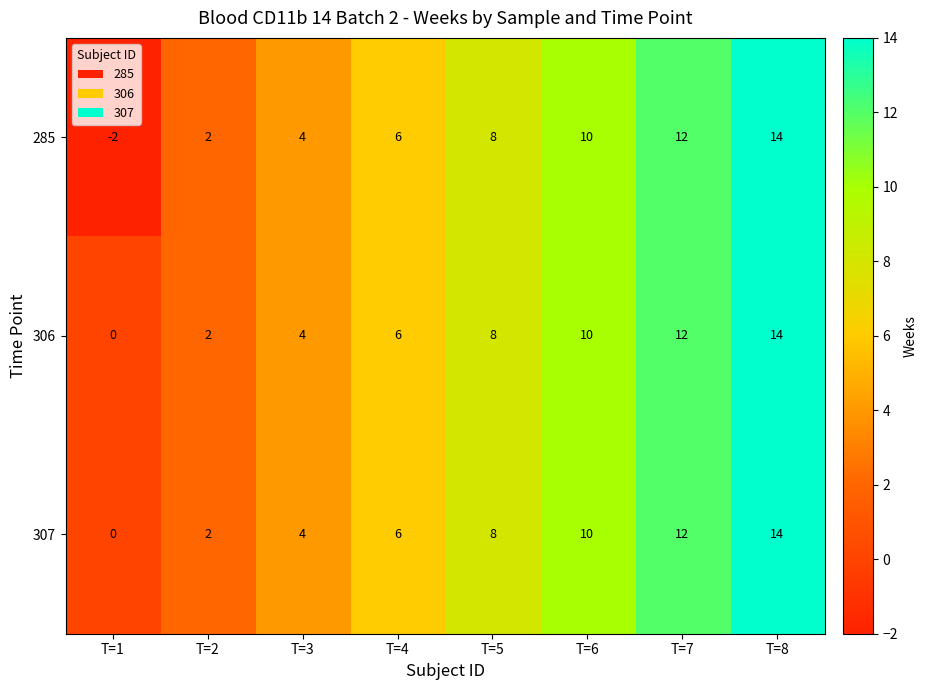

What is the difference between the maximum and second lowest values in the 306 series?

12